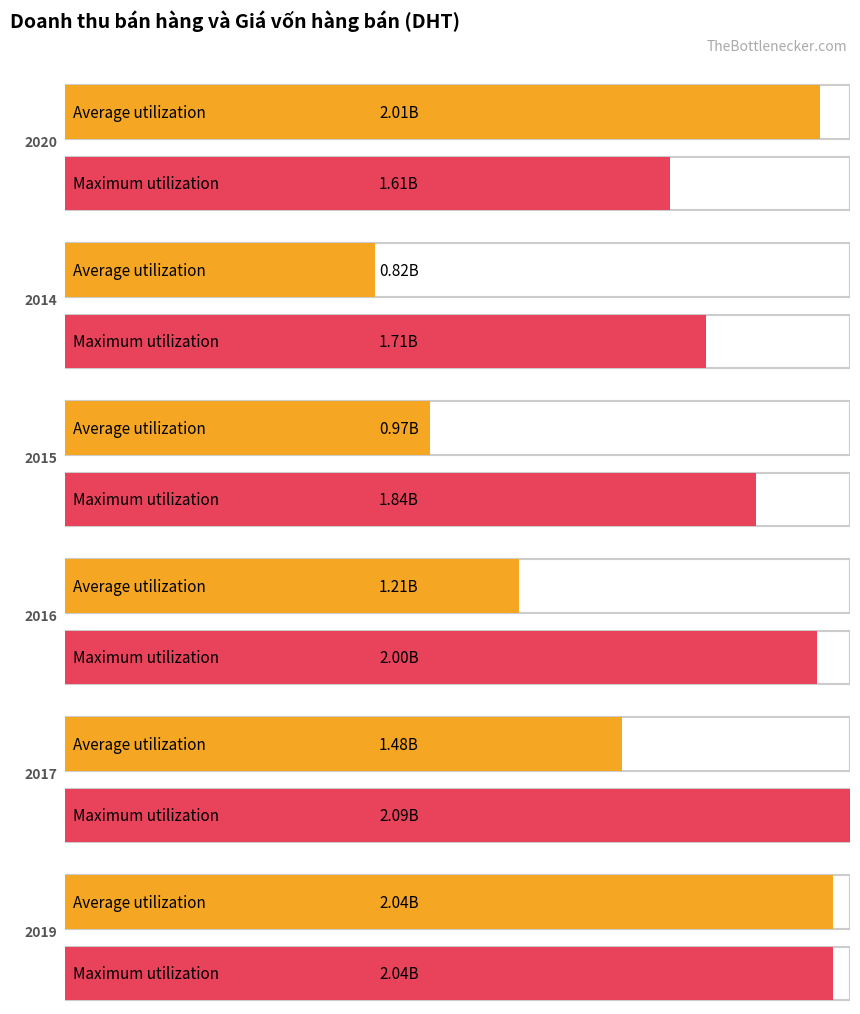

How many data points in Average utilization are above 1480339509?

2